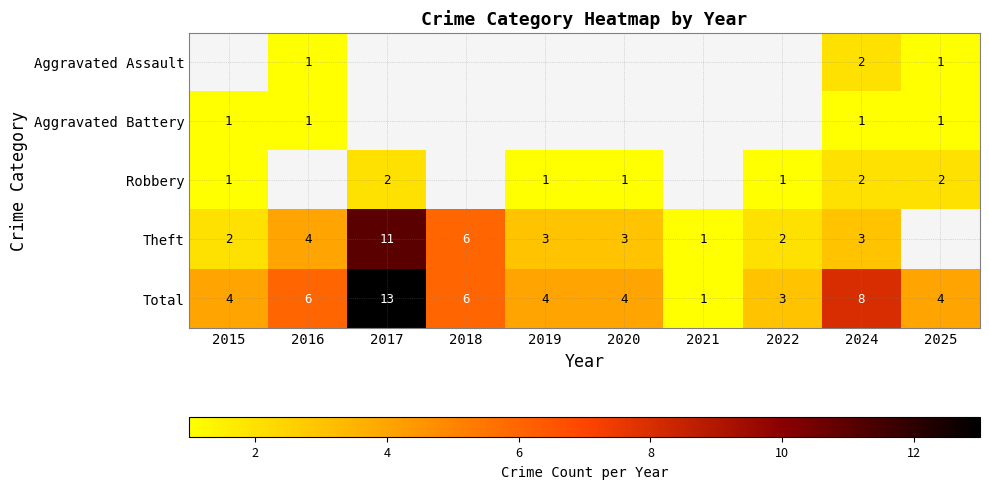

True or false: Aggravated Assault has a value of 1 at 2025.

True